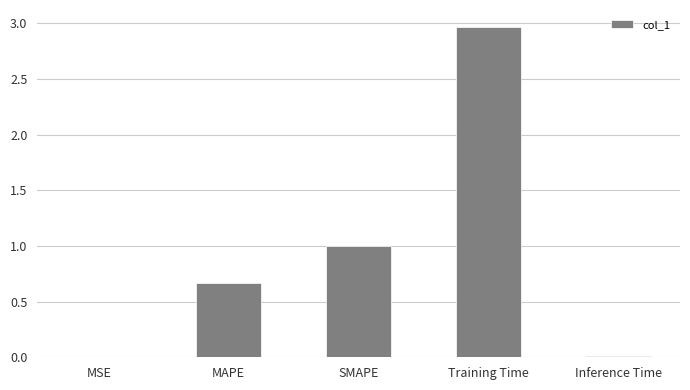

Which category has the highest value across all series?

Training Time